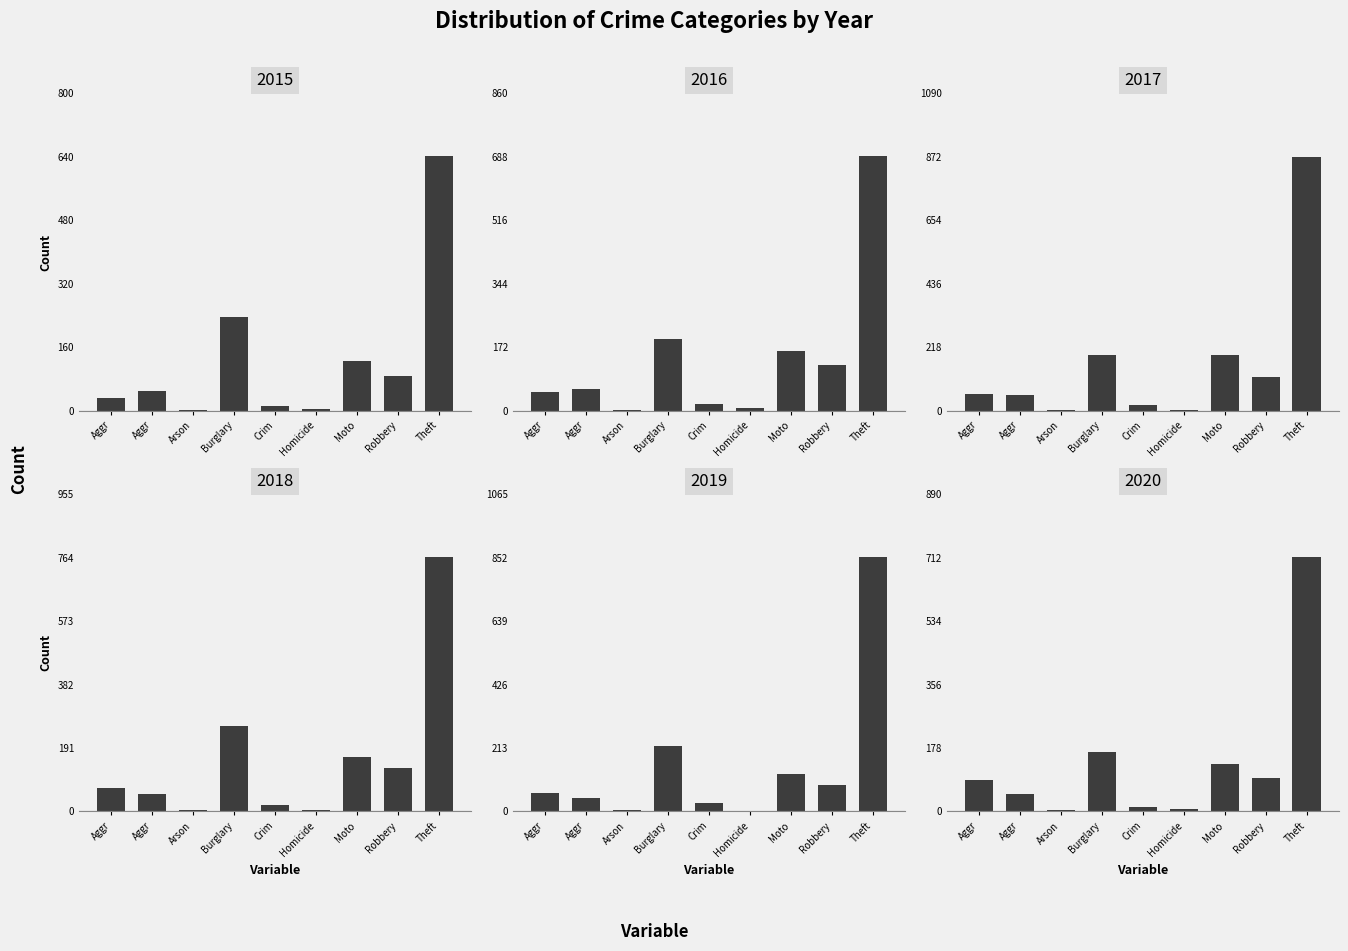

What is the label of the 7th bar from the left?

Moto